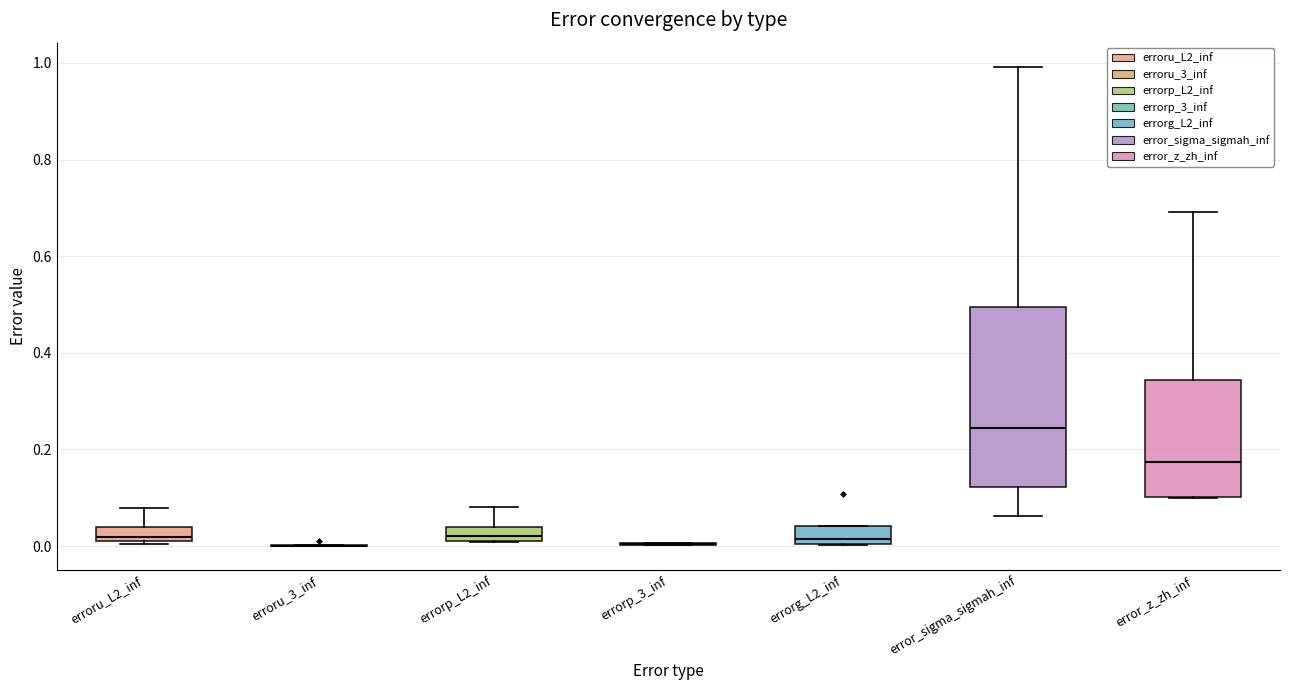

Which box is the tallest, from its lower edge to its upper edge?

error_sigma_sigmah_inf